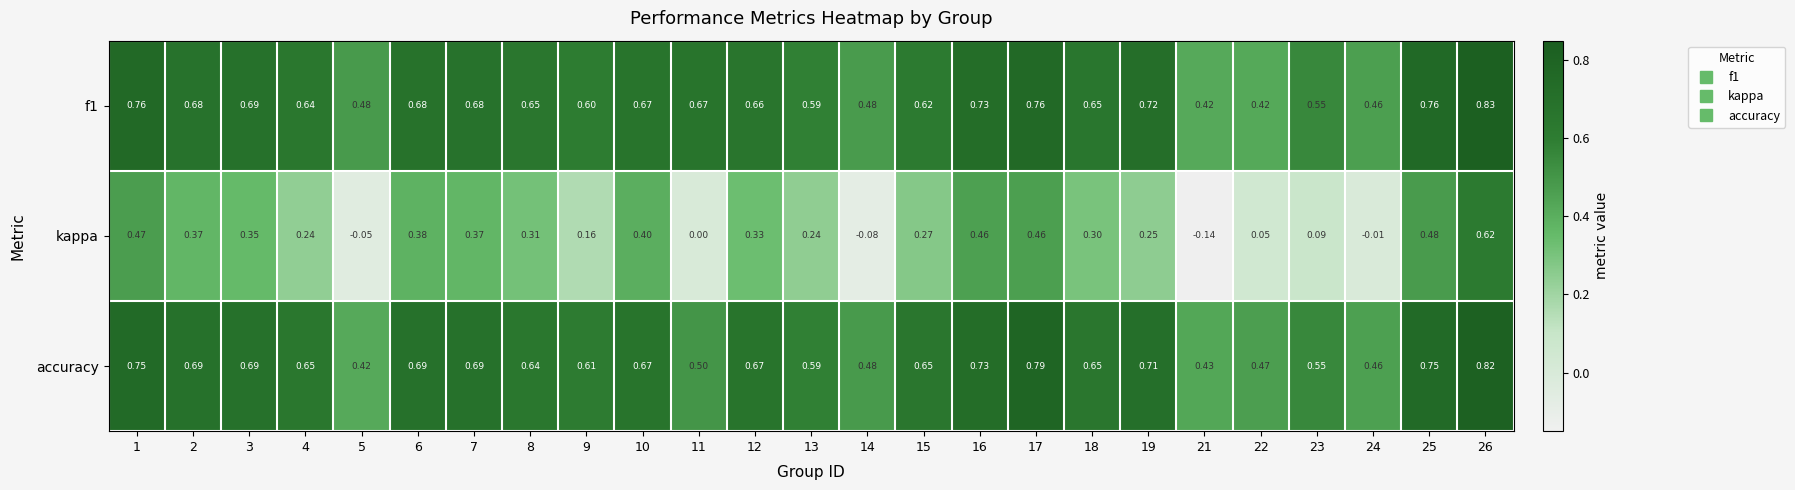

Which series has the largest total across all categories?

f1